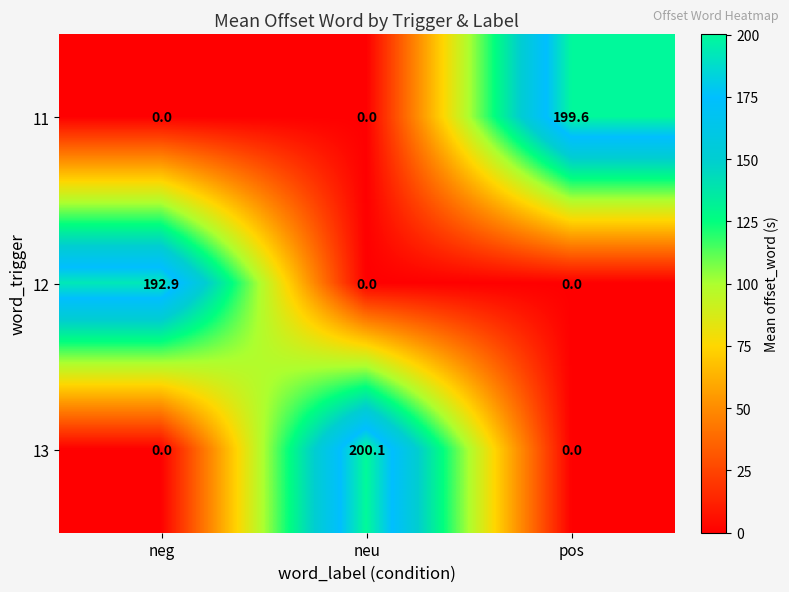

The value of 13 at neu is 200.1. True or false?

True